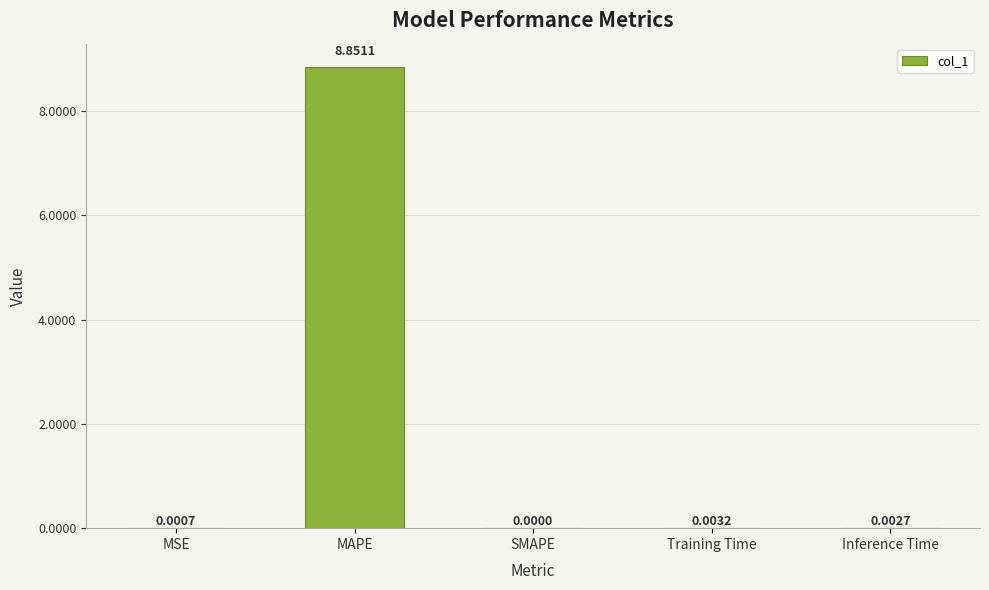

Which has a higher value, Inference Time or SMAPE?

Inference Time